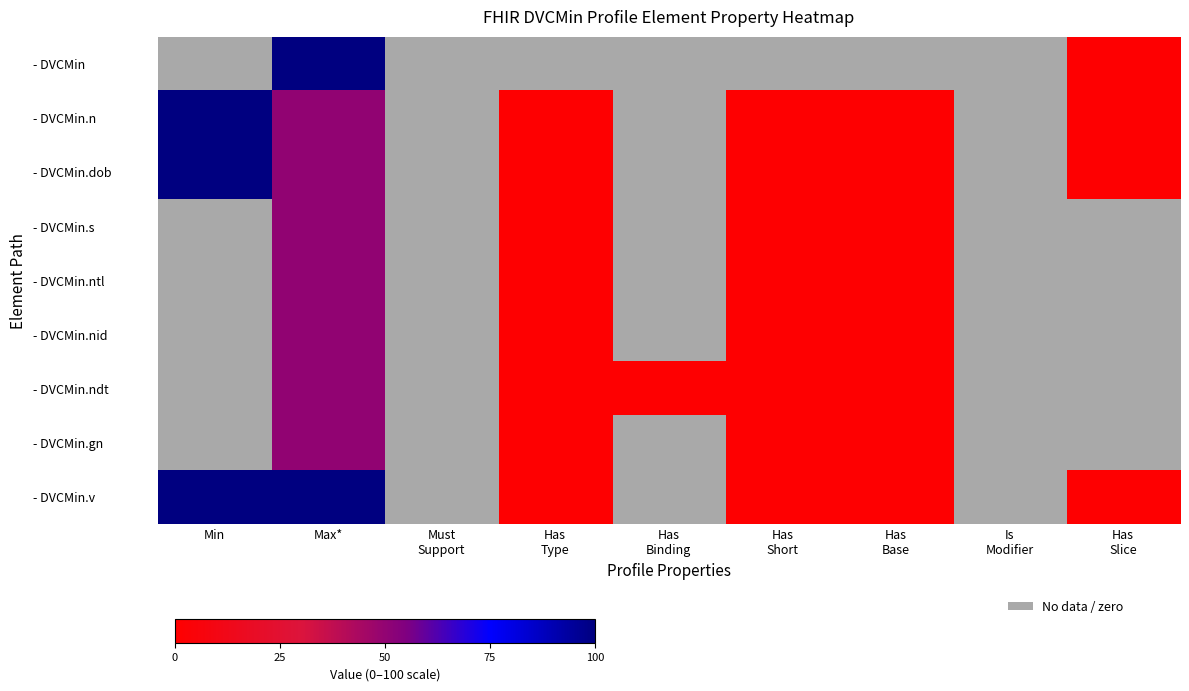

Which series has the widest spread of values?

- DVCMin